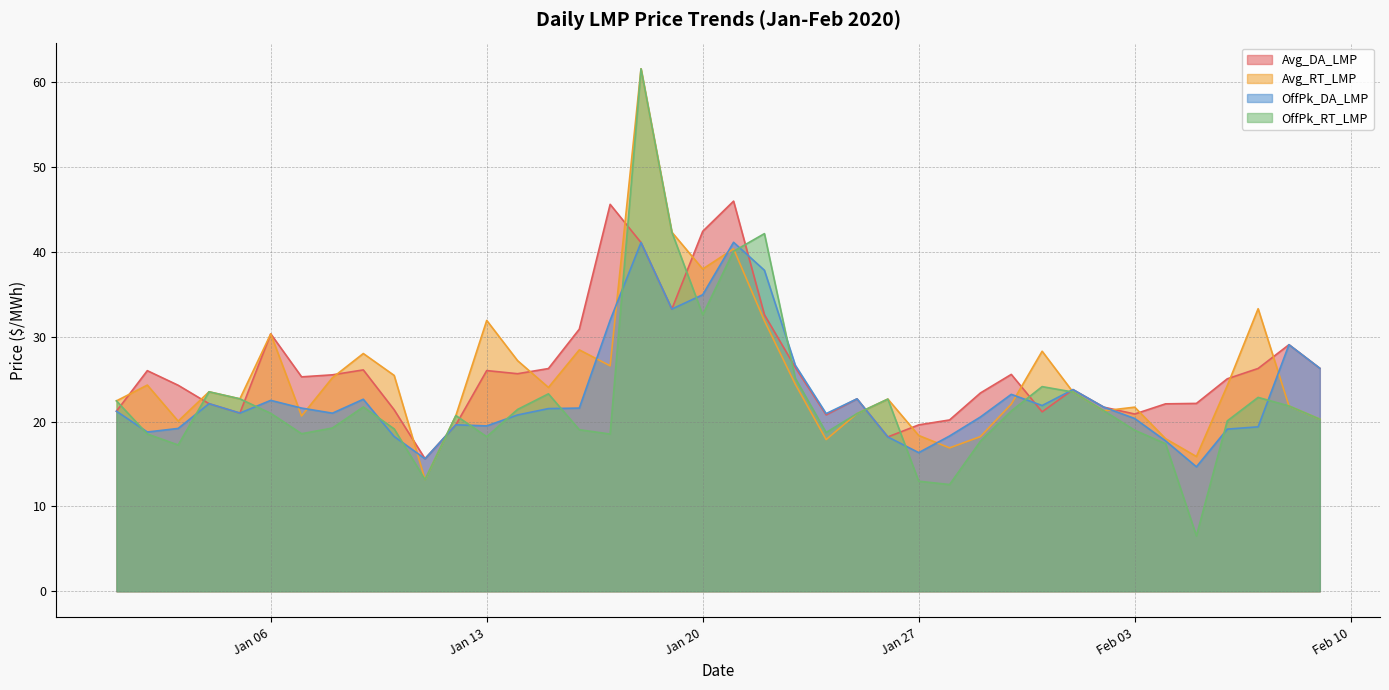

True or false: OffPk_RT_LMP has a value of 13.0 at Jan 27.

True